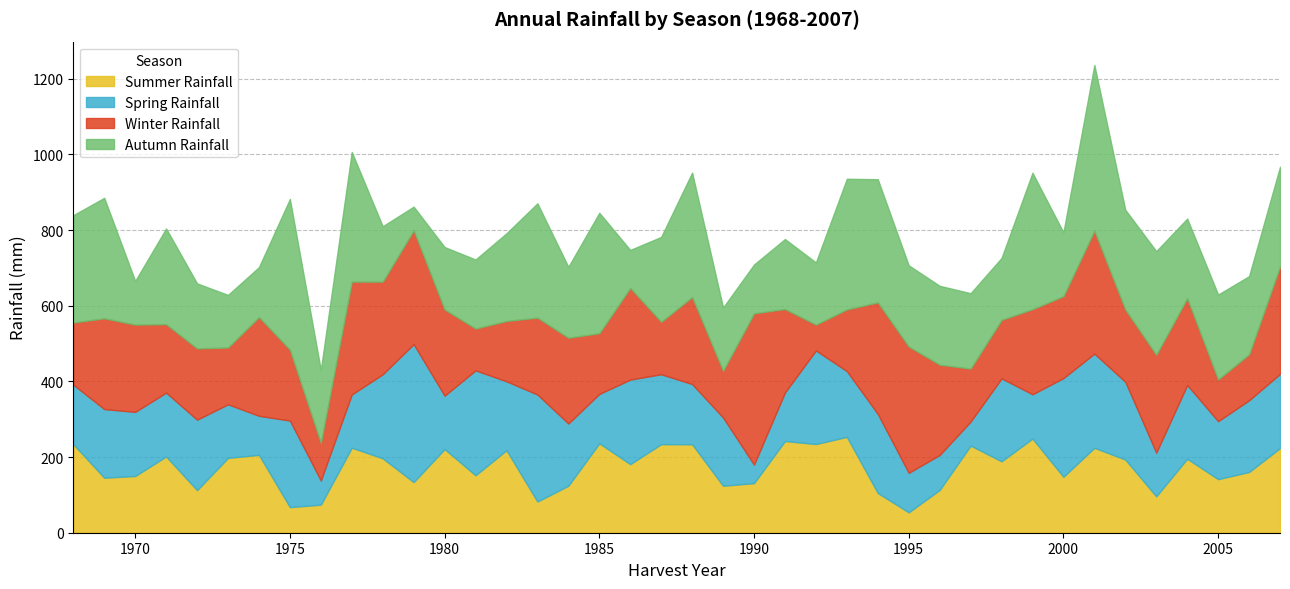

What is the smallest value displayed?

49.0